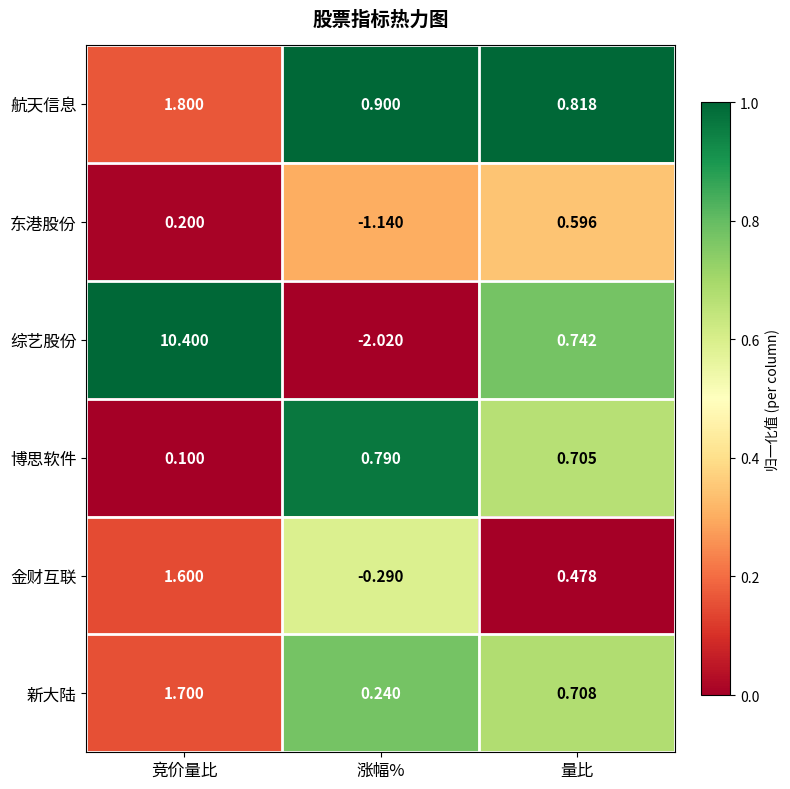

At which label does 金财互联 reach its minimum?

涨幅%